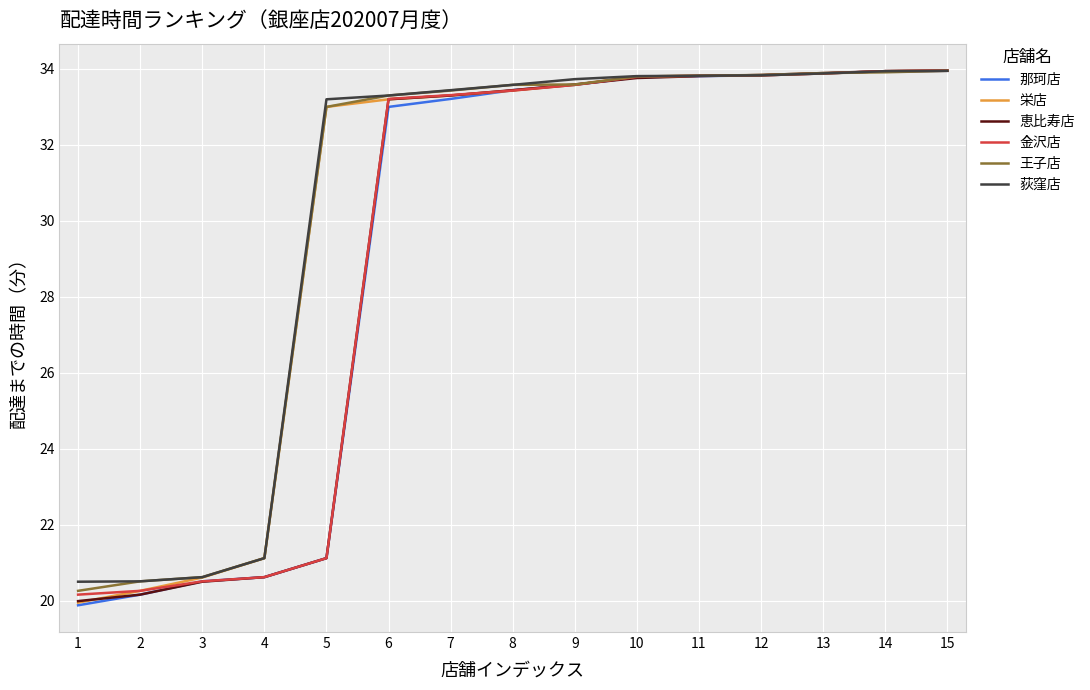

Is it true that 那珂店 equals 48.0 at 8?

False